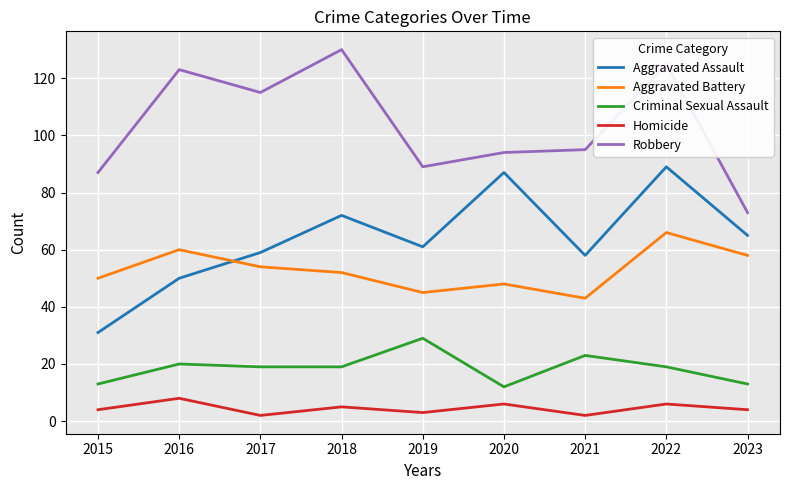

Between 2021 and 2022, which series saw the biggest shift?

Aggravated Assault